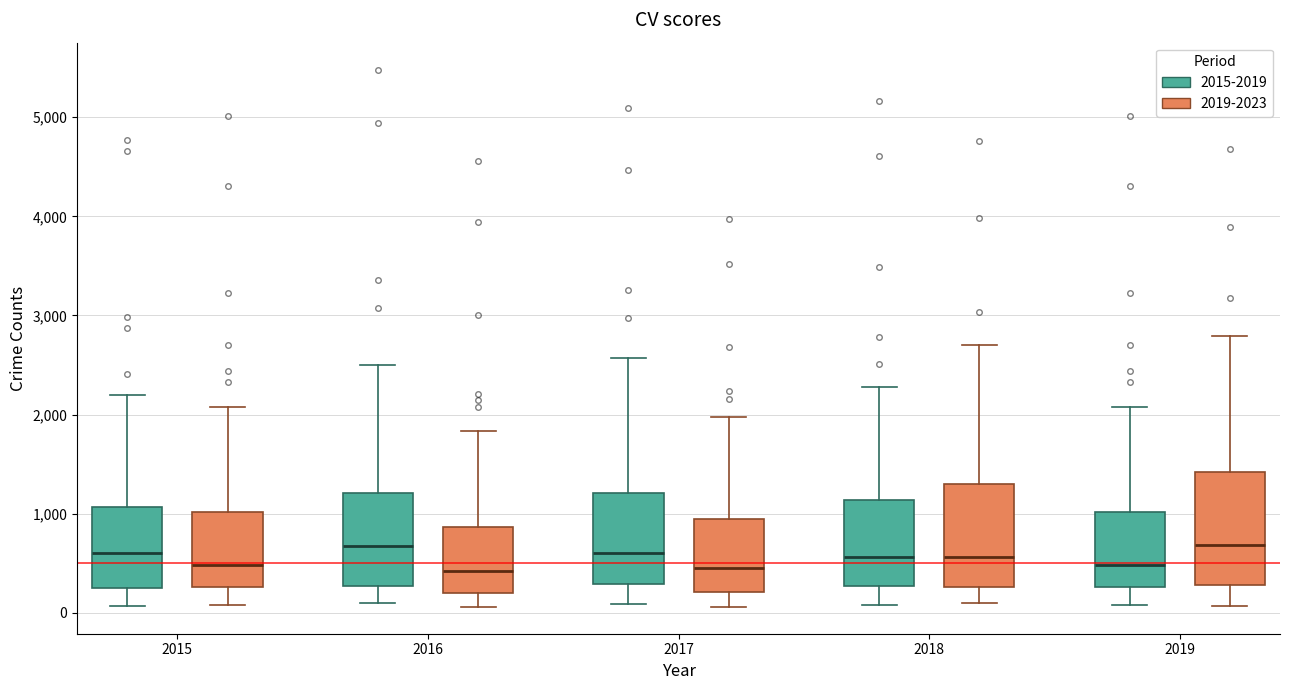

Reading left to right, transcribe this box plot: for each box, give where its median line is, the range the box spans, and where its two whiskers end, as read against the y-axis. The values are not printed on the chart, so give them approximately, as read against the axis.

2015 (2015-2019): median 600, box 300 to 1100, whiskers 100 to 2200
2015 (2019-2023): median 500, box 300 to 1000, whiskers 100 to 2100
2016 (2015-2019): median 700, box 300 to 1200, whiskers 100 to 2500
2016 (2019-2023): median 400, box 200 to 900, whiskers 100 to 1800
2017 (2015-2019): median 600, box 300 to 1200, whiskers 100 to 2600
2017 (2019-2023): median 500, box 200 to 900, whiskers 100 to 2000
2018 (2015-2019): median 600, box 300 to 1100, whiskers 100 to 2300
2018 (2019-2023): median 600, box 300 to 1300, whiskers 100 to 2700
2019 (2015-2019): median 500, box 300 to 1000, whiskers 100 to 2100
2019 (2019-2023): median 700, box 300 to 1400, whiskers 100 to 2800